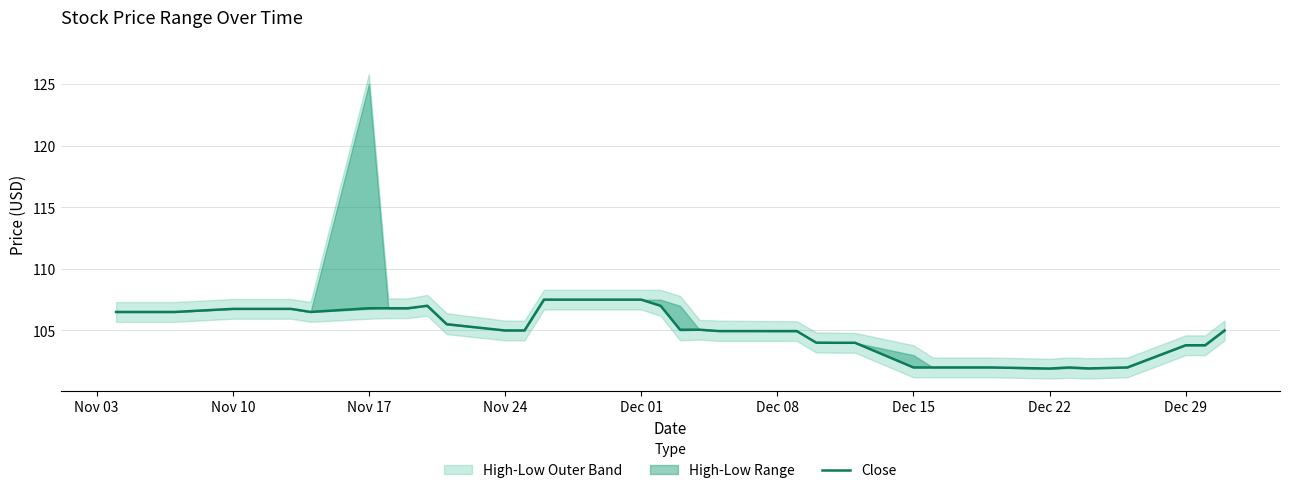

Reading left to right, transcribe all the data shown in this chart.

106.5	106.5	106.5	106.5	106.8	106.8	106.8	106.8	106.5	106.8	106.8	106.8	107.0	105.5	105.0	105.0	107.5	107.5	107.5	107.0	105.1	105.1	105.0	105.0	105.0	104.0	104.0	104.0	102.0	102.0	102.0	102.0	102.0	101.9	102.0	101.9	102.0	103.8	103.8	105.0